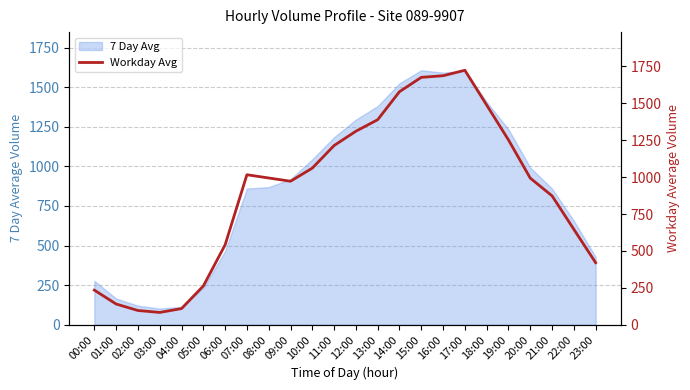

True or false: 7 Day Avg has a value of 1295 at 12:00.

True